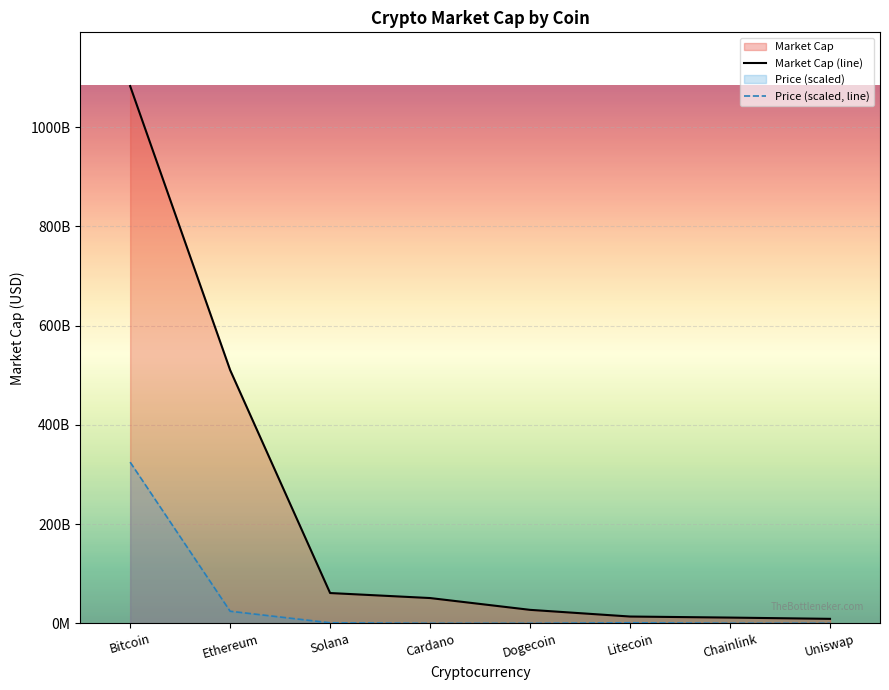

How many values in the Market Cap (line) series are below 50997095706?

4